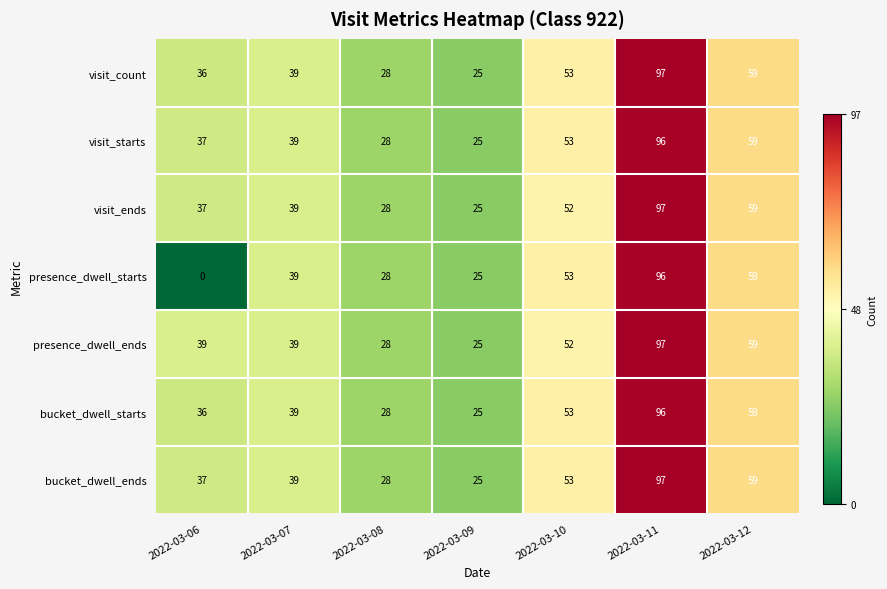

What is the lowest value of the visit_count series?

25